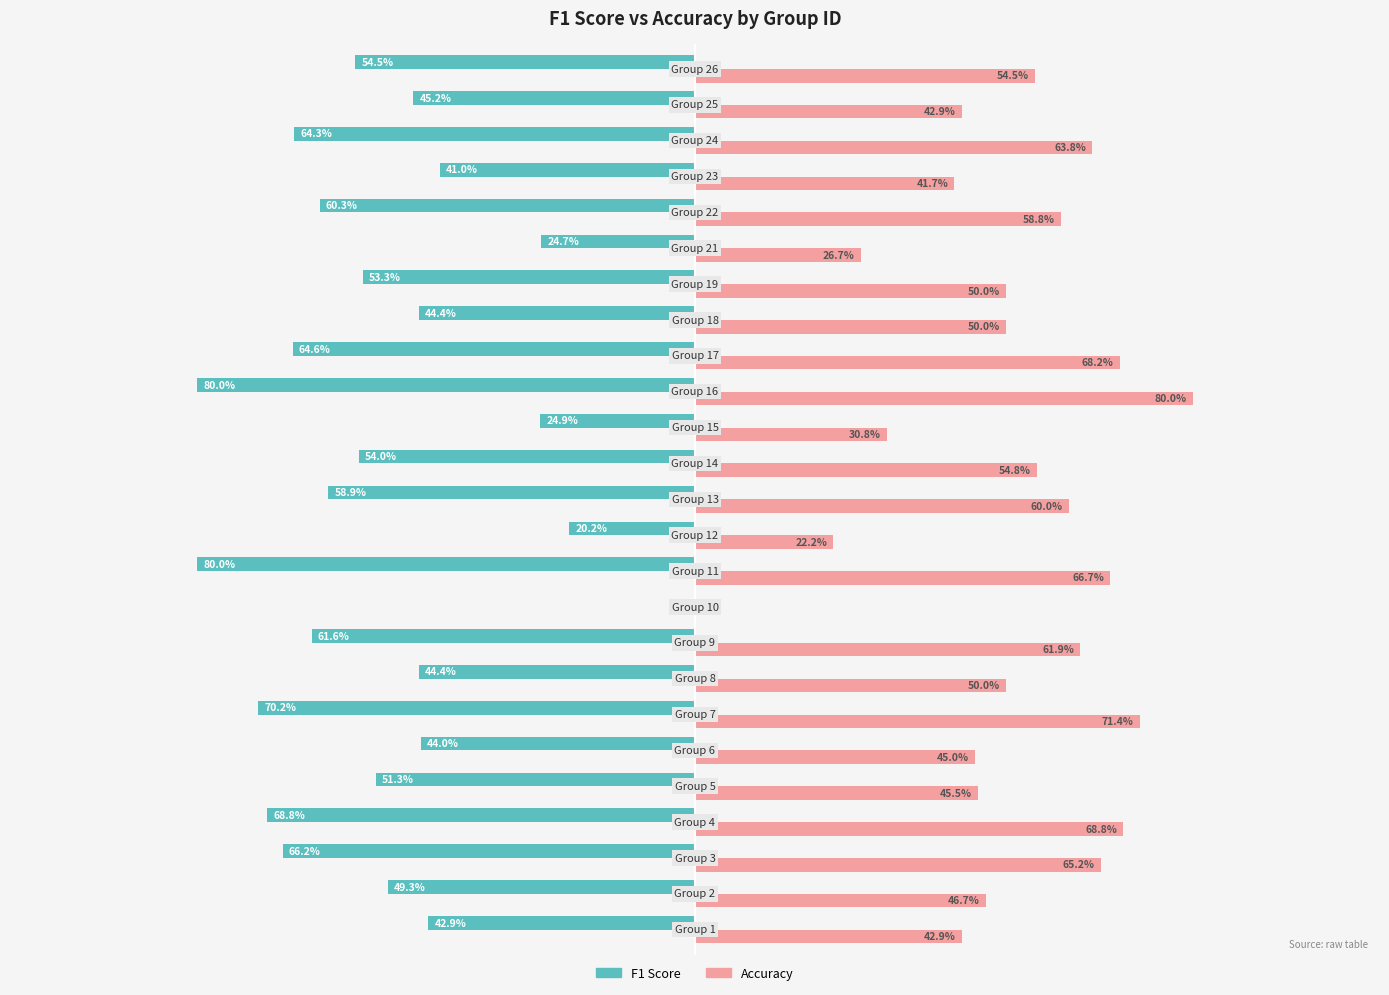

What is the average value of the Accuracy series?

0.5